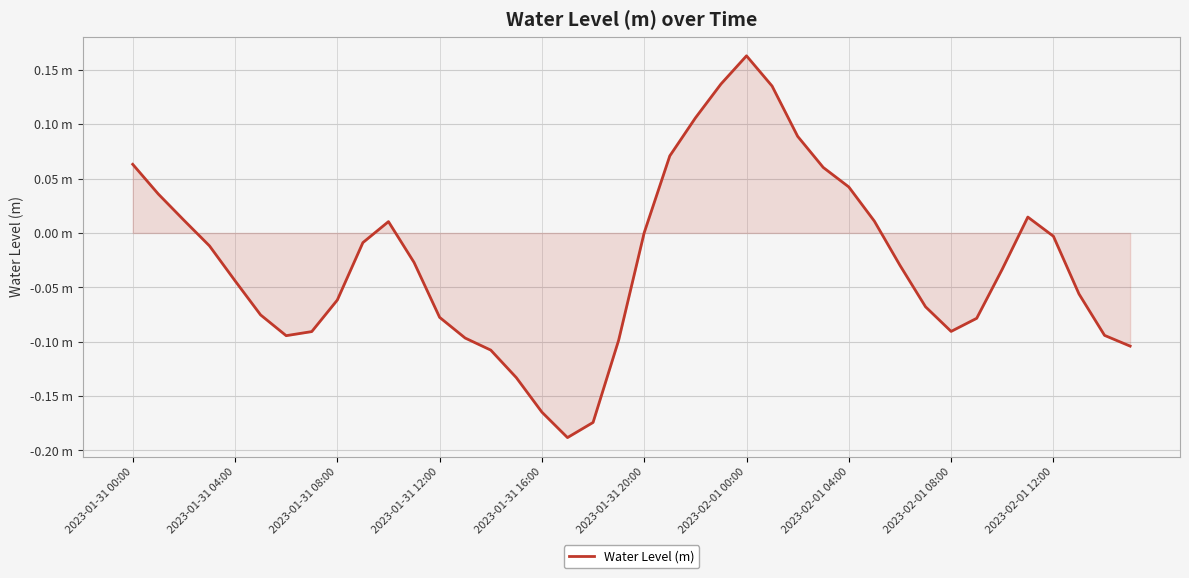

Which label corresponds to the largest value in the chart?

2023-02-01 00:00